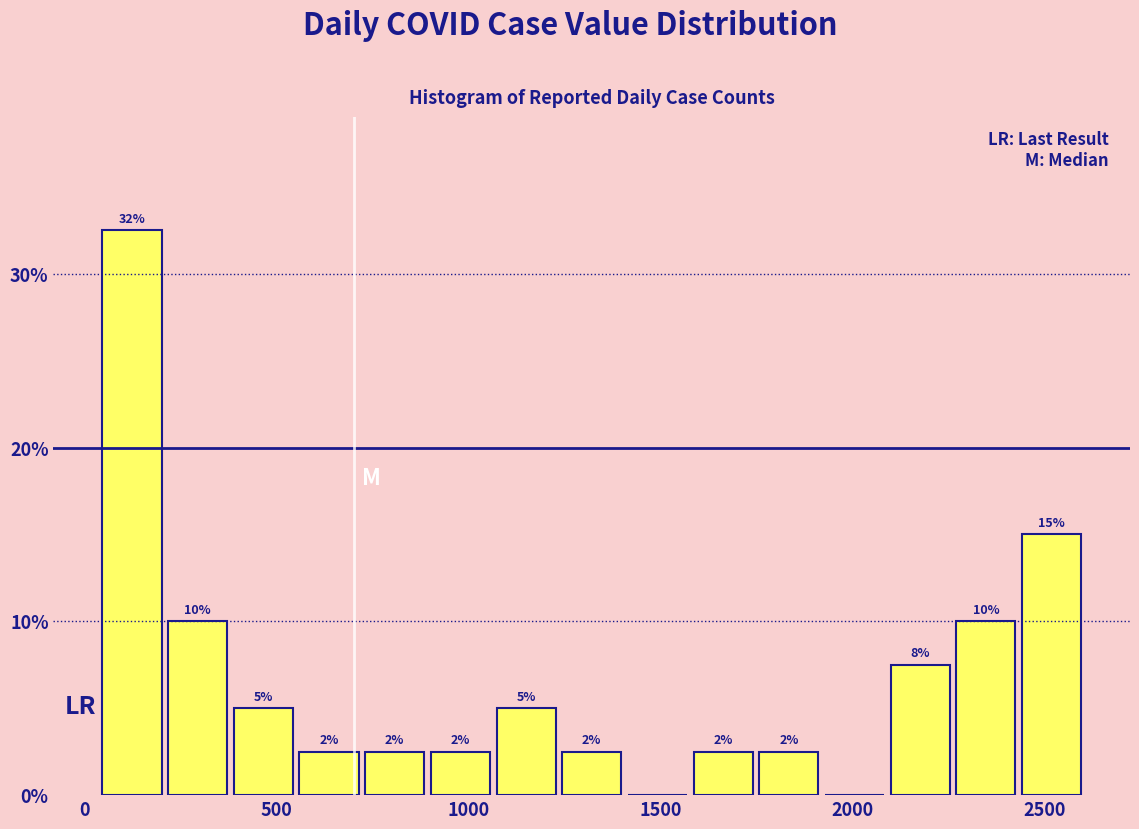

Read against the x-axis, roughly where is the centre of the tallest bar?

100